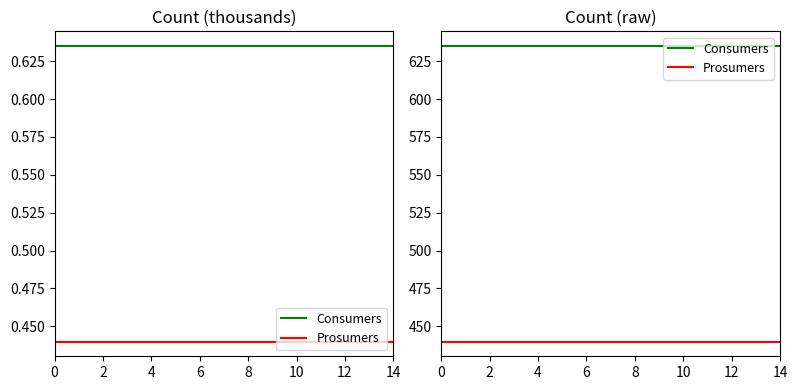

True or false: Prosumers and Consumers intersect in this chart.

False